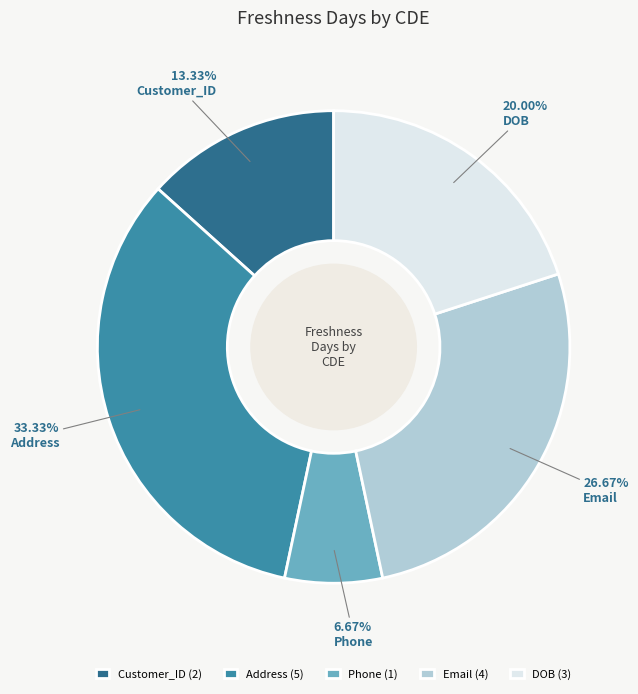

What is the largest slice in the pie chart?

Address